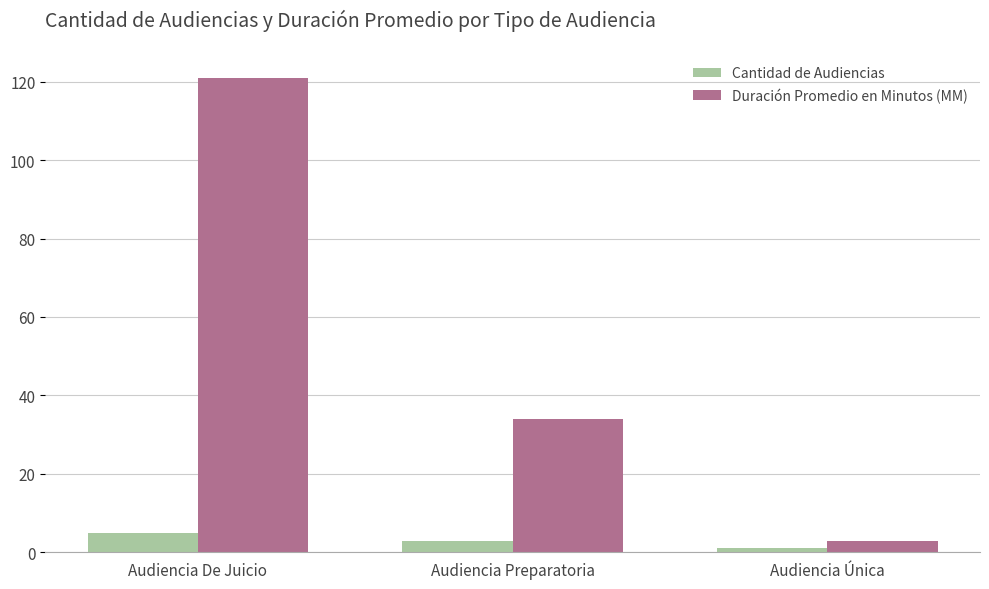

How many categories are shown in the chart?

3